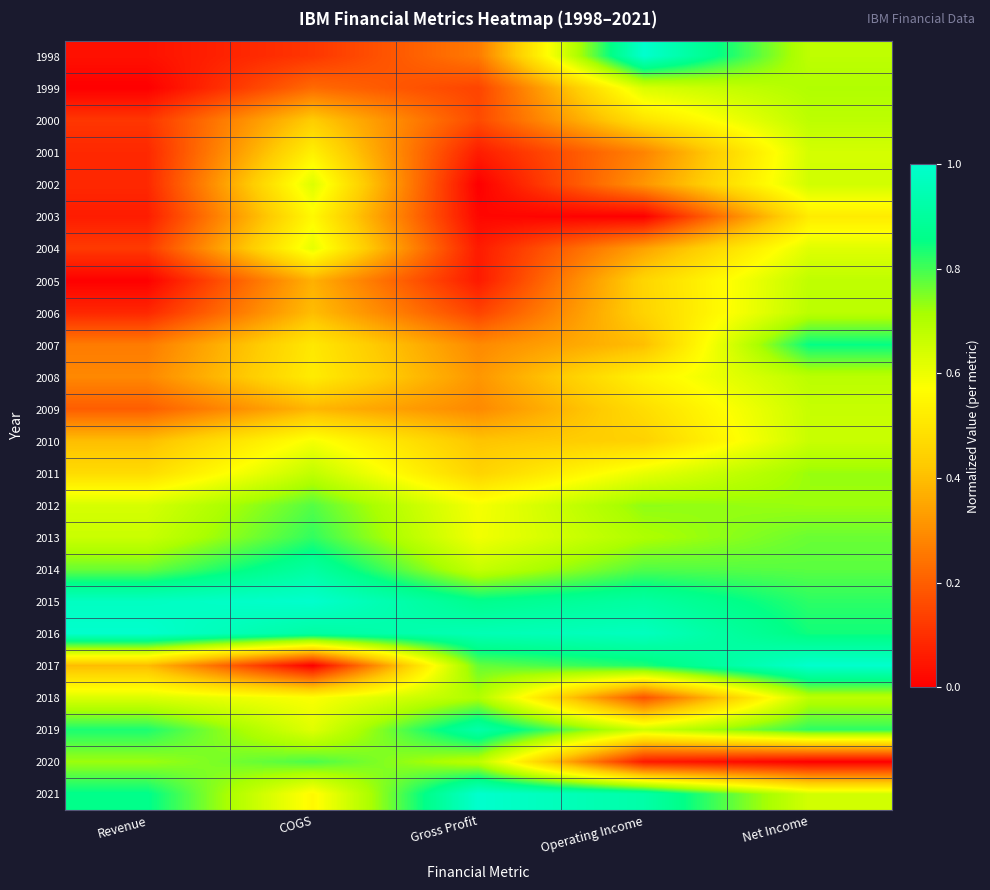

Reading right to left, extract all data points from this chart.

1998: Net Income=0.7	Operating Income=1.0	Gross Profit=0.3	COGS=0.1	Revenue=0.0
1999: Net Income=0.7	Operating Income=0.6	Gross Profit=0.1	COGS=0.2	Revenue=0.0
2000: Net Income=0.7	Operating Income=0.5	Gross Profit=0.2	COGS=0.4	Revenue=0.1
2001: Net Income=0.6	Operating Income=0.3	Gross Profit=0.1	COGS=0.5	Revenue=0.1
2002: Net Income=0.6	Operating Income=0.3	Gross Profit=0.0	COGS=0.6	Revenue=0.1
2003: Net Income=0.5	Operating Income=0.0	Gross Profit=0.0	COGS=0.6	Revenue=0.1
2004: Net Income=0.6	Operating Income=0.3	Gross Profit=0.1	COGS=0.6	Revenue=0.1
2005: Net Income=0.7	Operating Income=0.5	Gross Profit=0.1	COGS=0.4	Revenue=0.0
2006: Net Income=0.7	Operating Income=0.5	Gross Profit=0.1	COGS=0.4	Revenue=0.1
2007: Net Income=0.9	Operating Income=0.4	Gross Profit=0.3	COGS=0.5	Revenue=0.3
2008: Net Income=0.7	Operating Income=0.5	Gross Profit=0.3	COGS=0.5	Revenue=0.3
2009: Net Income=0.7	Operating Income=0.5	Gross Profit=0.3	COGS=0.4	Revenue=0.2
2010: Net Income=0.7	Operating Income=0.4	Gross Profit=0.4	COGS=0.6	Revenue=0.4
2011: Net Income=0.7	Operating Income=0.6	Gross Profit=0.4	COGS=0.7	Revenue=0.5
2012: Net Income=0.7	Operating Income=0.7	Gross Profit=0.6	COGS=0.8	Revenue=0.6
2013: Net Income=0.8	Operating Income=0.7	Gross Profit=0.6	COGS=0.8	Revenue=0.7
2014: Net Income=0.8	Operating Income=0.8	Gross Profit=0.7	COGS=0.9	Revenue=0.8
2015: Net Income=0.8	Operating Income=0.9	Gross Profit=0.9	COGS=1.0	Revenue=1.0
2016: Net Income=0.8	Operating Income=1.0	Gross Profit=0.9	COGS=0.9	Revenue=1.0
2017: Net Income=1.0	Operating Income=0.8	Gross Profit=0.8	COGS=0.0	Revenue=0.4
2018: Net Income=0.7	Operating Income=0.2	Gross Profit=0.7	COGS=0.6	Revenue=0.6
2019: Net Income=0.8	Operating Income=0.7	Gross Profit=0.9	COGS=0.6	Revenue=0.8
2020: Net Income=0.0	Operating Income=0.1	Gross Profit=0.7	COGS=0.8	Revenue=0.7
2021: Net Income=0.6	Operating Income=0.9	Gross Profit=1.0	COGS=0.6	Revenue=0.9